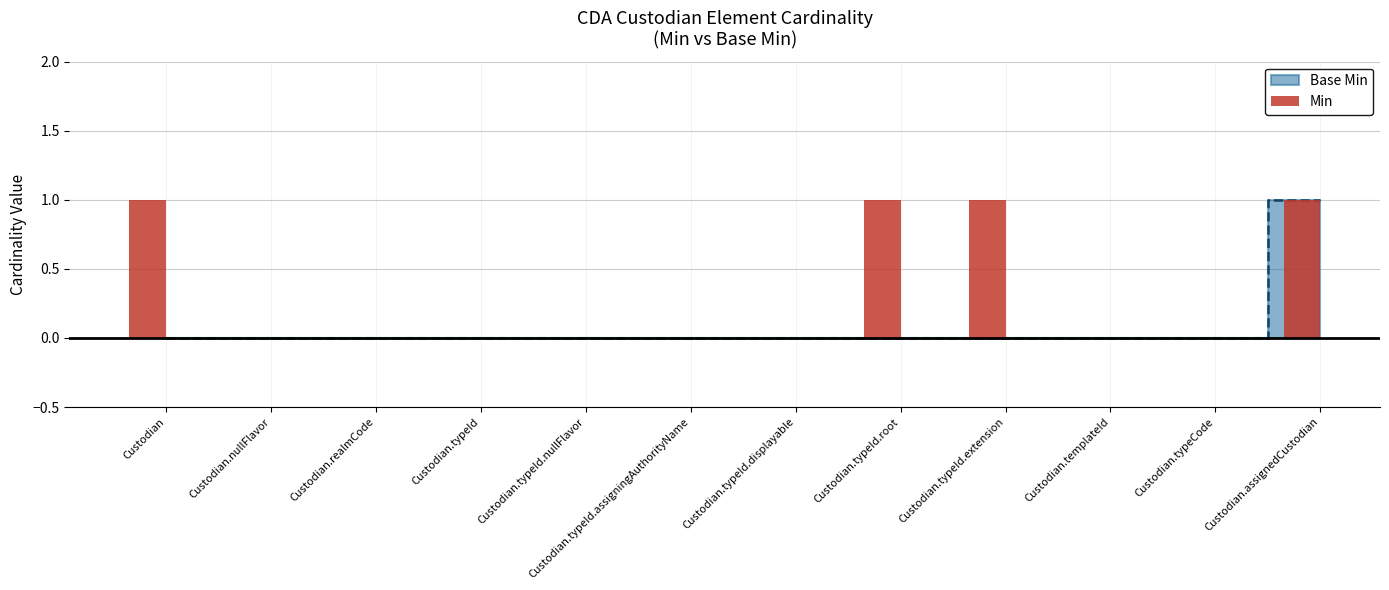

What is the label of the 8th bar from the right?

Custodian.typeId.nullFlavor